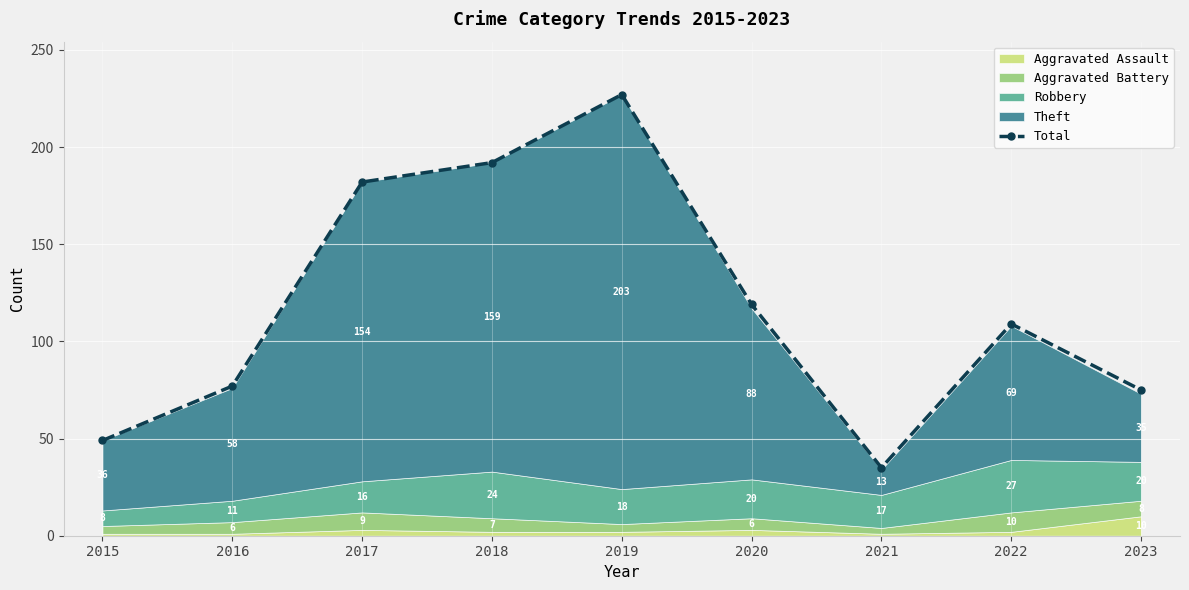

Rank the categories by value from lowest to highest.

2021, 2015, 2023, 2016, 2022, 2020, 2017, 2018, 2019